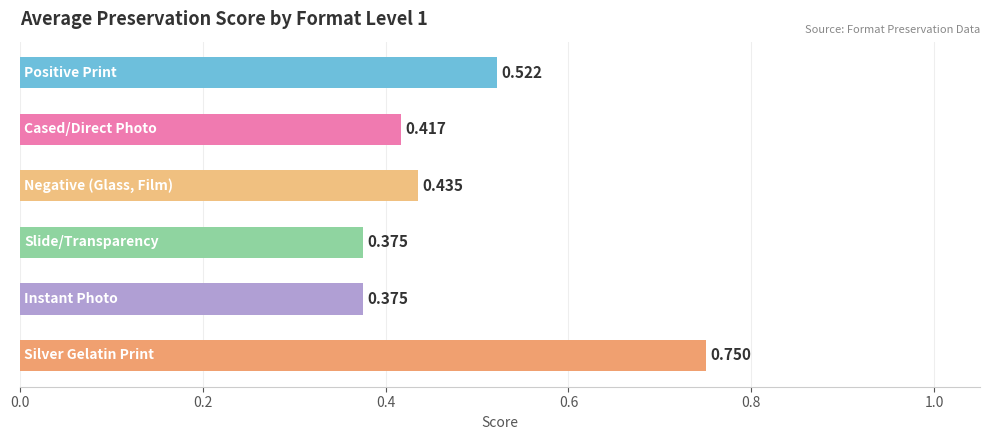

How many data points does each series have?

6